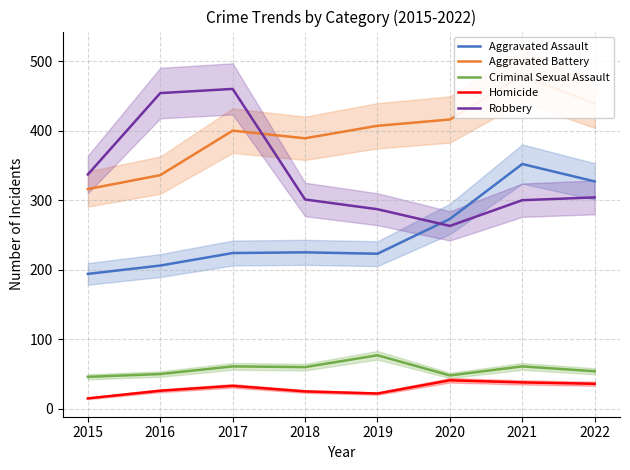

How many intersections are there between Aggravated Battery and Robbery?

1